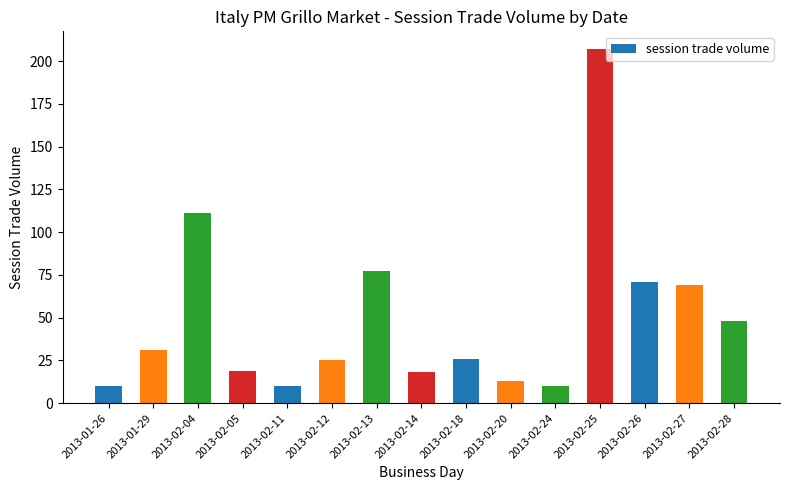

Reading left to right, list all the values displayed in this chart.

2013-01-26=10	2013-01-29=31	2013-02-04=111	2013-02-05=19	2013-02-11=10	2013-02-12=25	2013-02-13=77	2013-02-14=18	2013-02-18=26	2013-02-20=13	2013-02-24=10	2013-02-25=207	2013-02-26=71	2013-02-27=69	2013-02-28=48